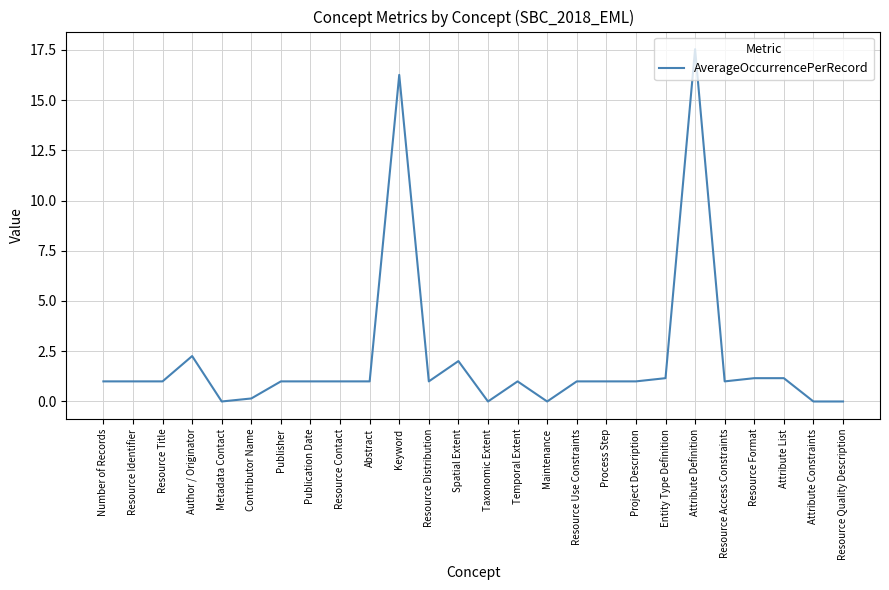

Does the chart have visible grid lines?

Yes